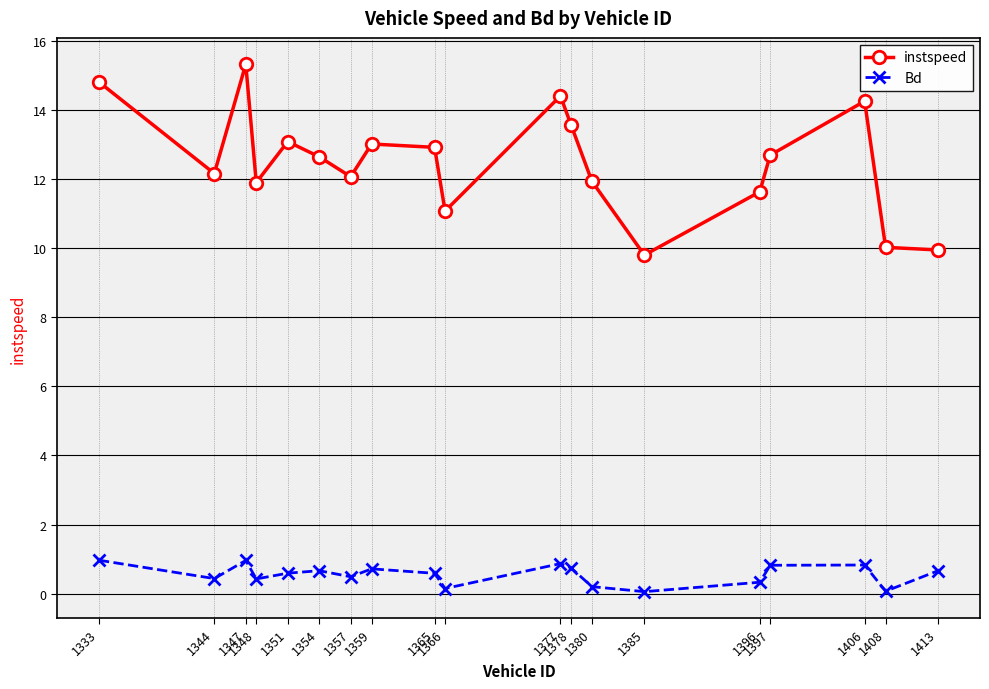

Which series has the widest spread of values?

instspeed